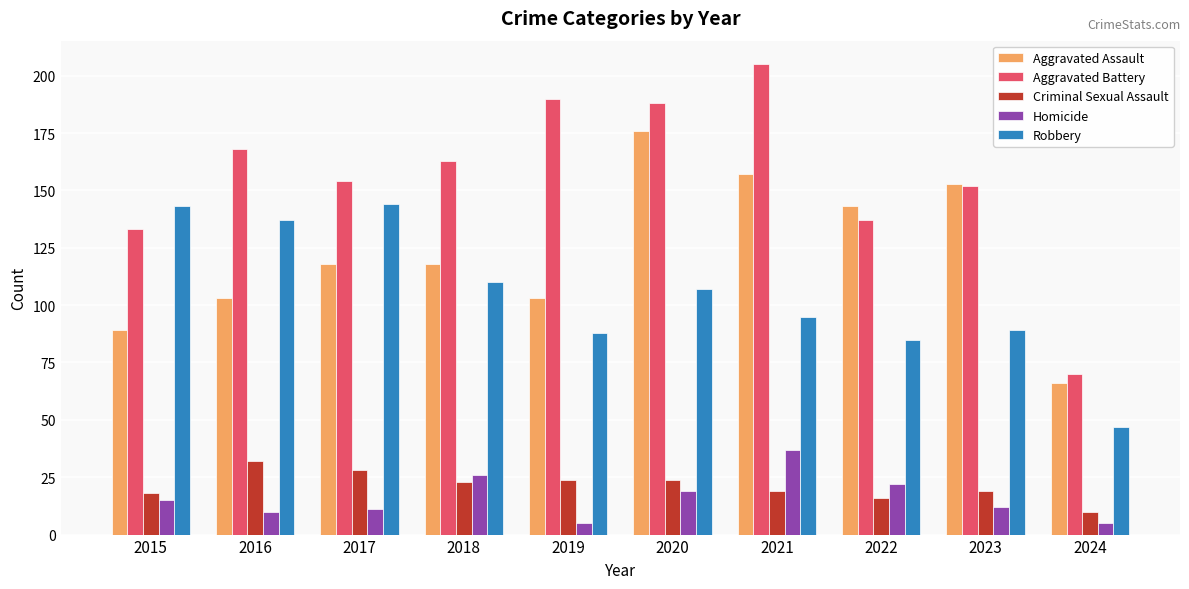

Reading left to right, what are all the values shown in this chart?

Aggravated Assault: 89	103	118	118	103	176	157	143	153	66
Aggravated Battery: 133	168	154	163	190	188	205	137	152	70
Criminal Sexual Assault: 18	32	28	23	24	24	19	16	19	10
Homicide: 15	10	11	26	5	19	37	22	12	5
Robbery: 143	137	144	110	88	107	95	85	89	47